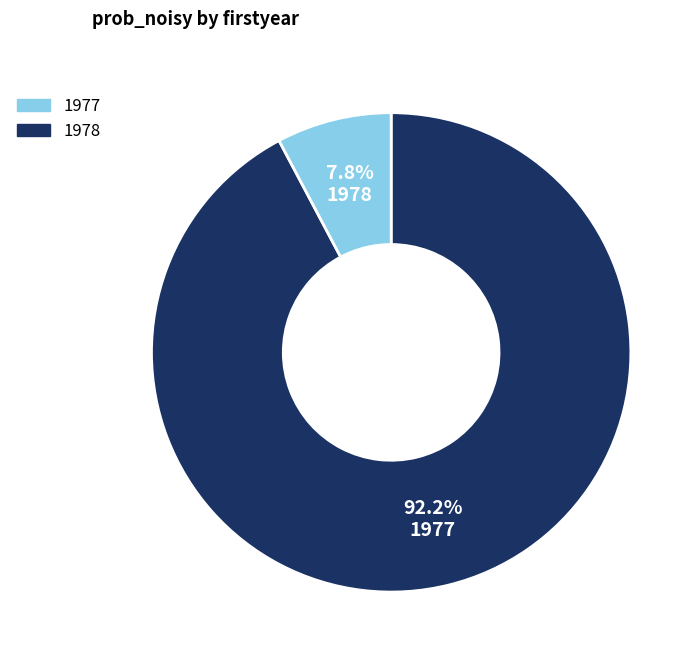

Does any single category account for the majority?

Yes